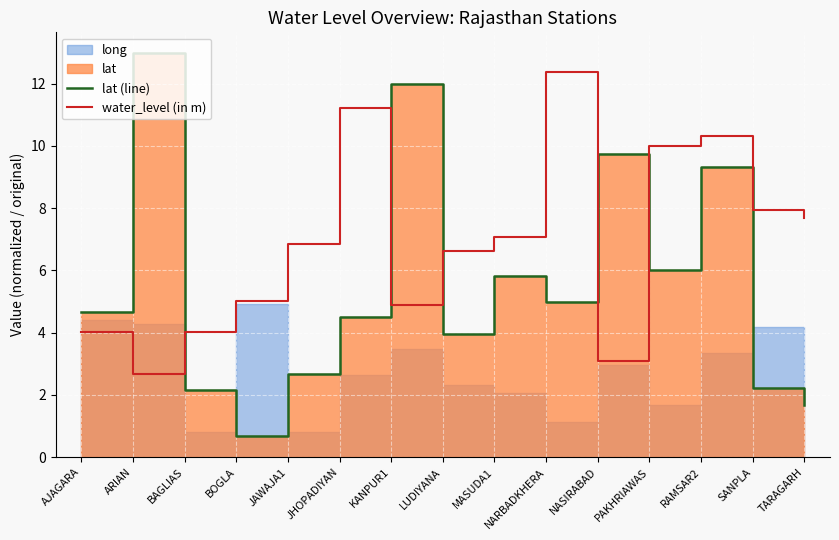

Where is the first local minimum for lat (line)?

BOGLA